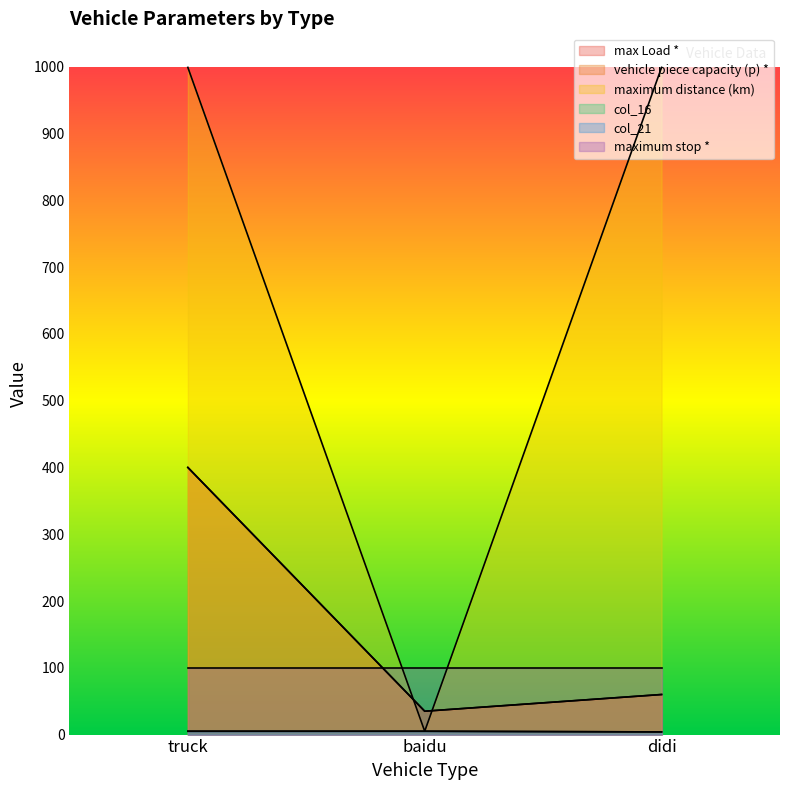

List the labels in order of max Load * value, largest first.

truck, didi, baidu